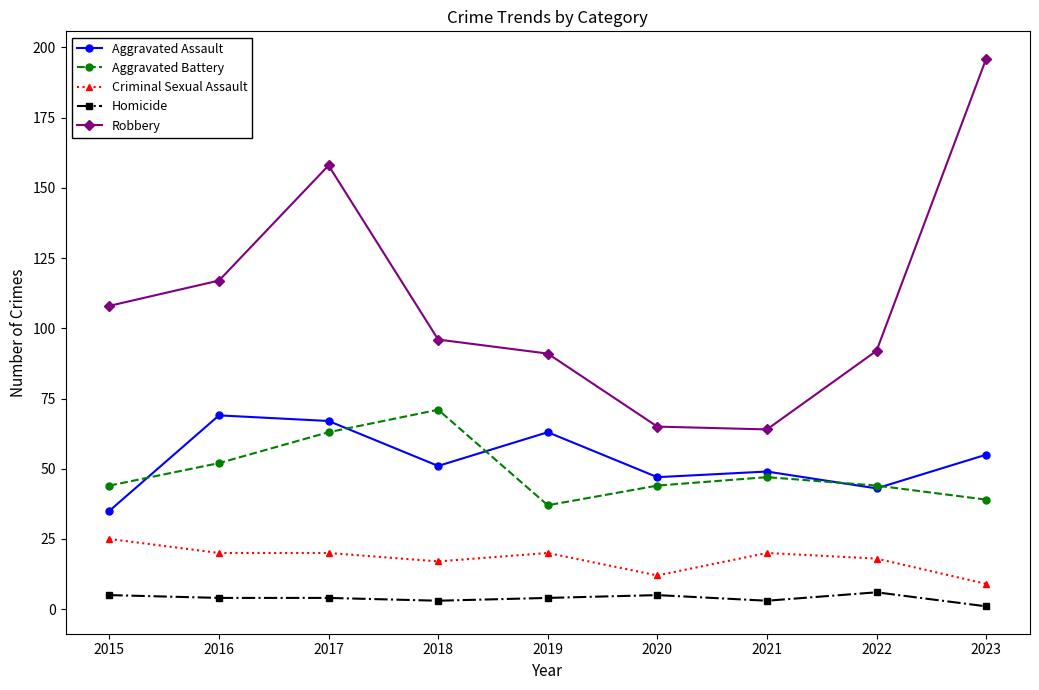

Rank the series by their maximum value, from lowest to highest.

Homicide, Criminal Sexual Assault, Aggravated Assault, Aggravated Battery, Robbery